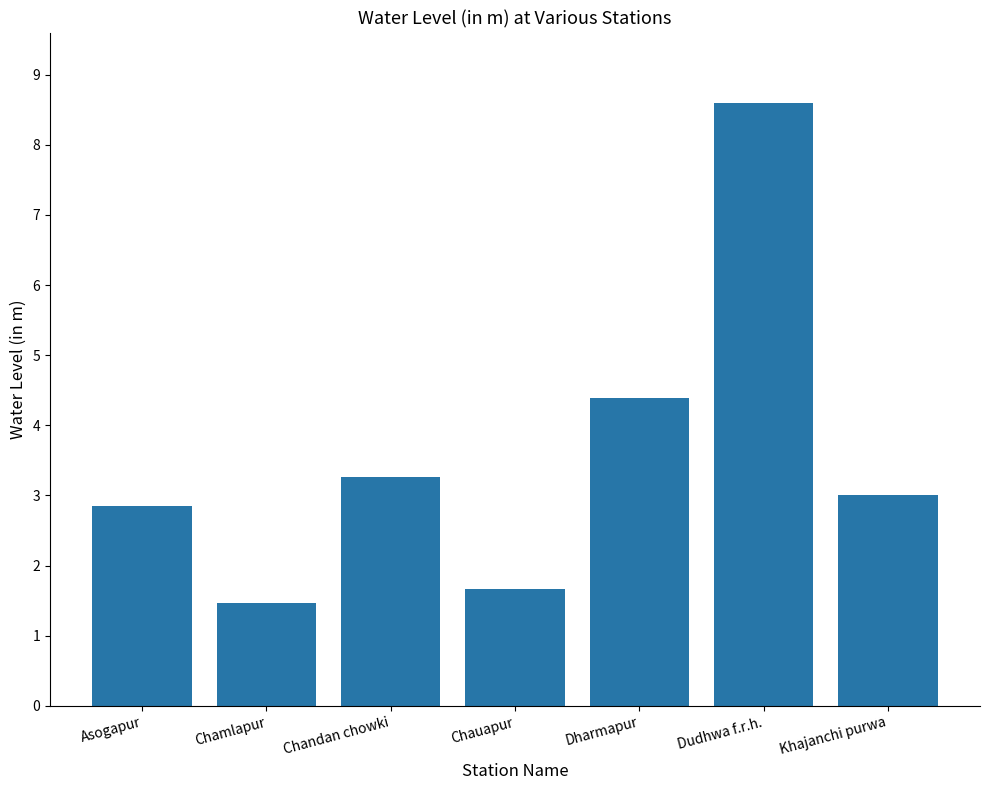

List the labels in order of value, smallest first.

Chamlapur, Chauapur, Asogapur, Khajanchi purwa, Chandan chowki, Dharmapur, Dudhwa f.r.h.